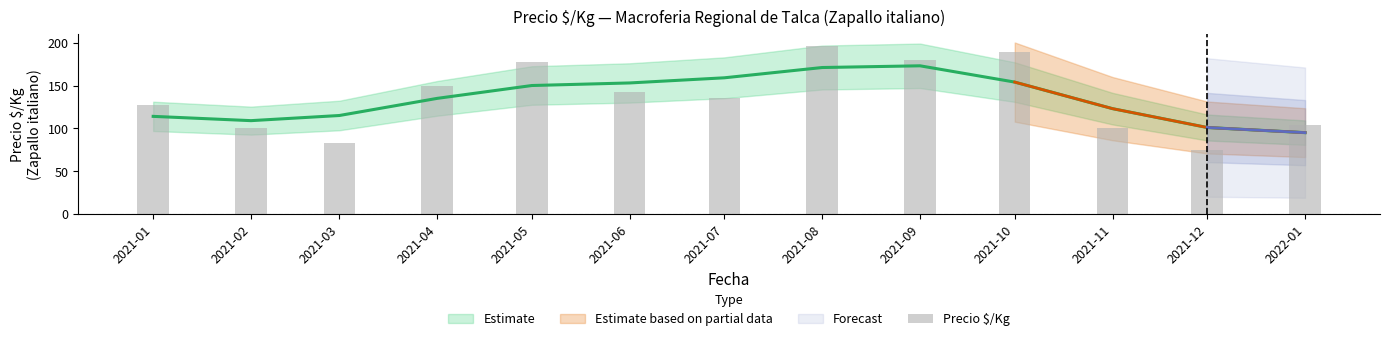

What is the sum of all values?

1760